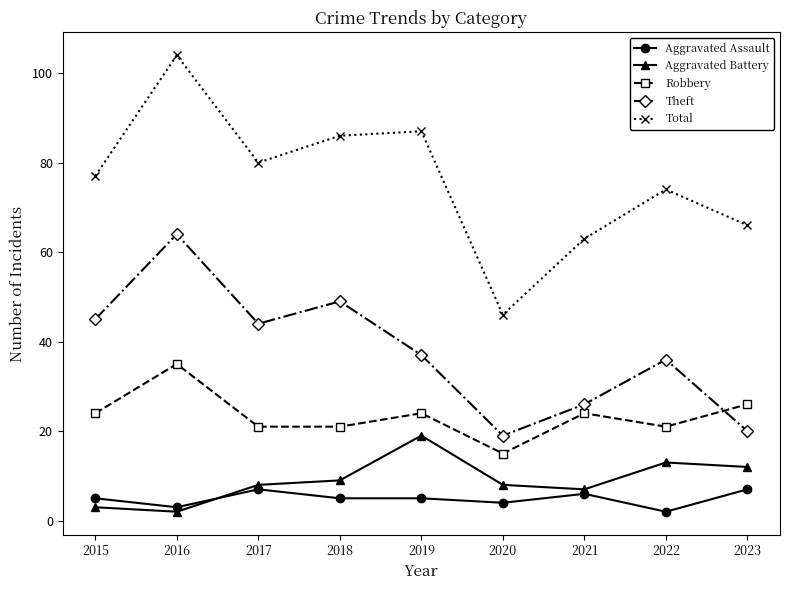

Is the value of Aggravated Battery at 2018 greater than the value of Theft at 2022?

No